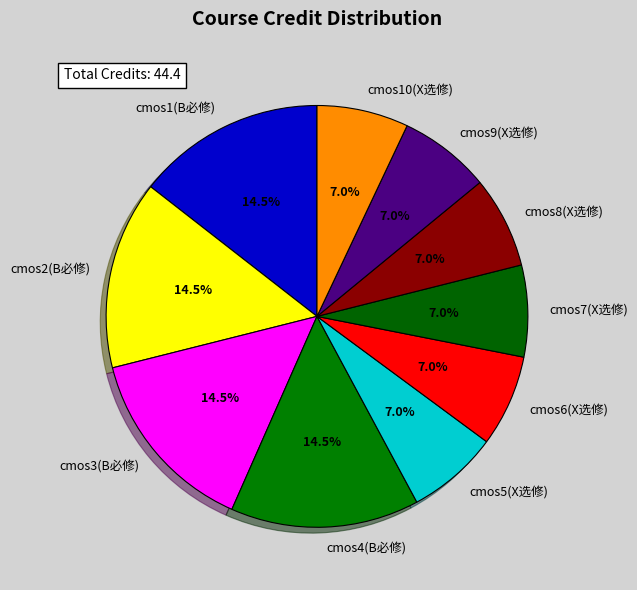

Does cmos7(X选修) account for over 50% of the chart?

No